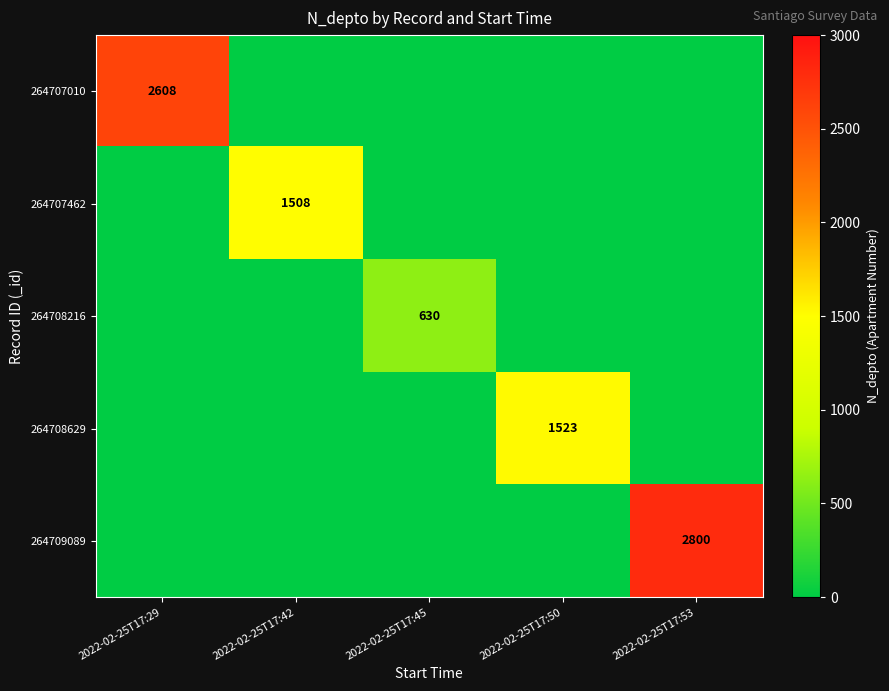

True or false: 264708629 has a value of 1523 at 2022-02-25T17:50.

True